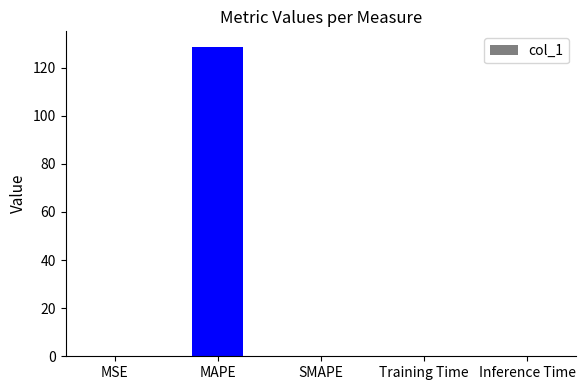

The chart shows a value of 0.0 at Inference Time. True or false?

True